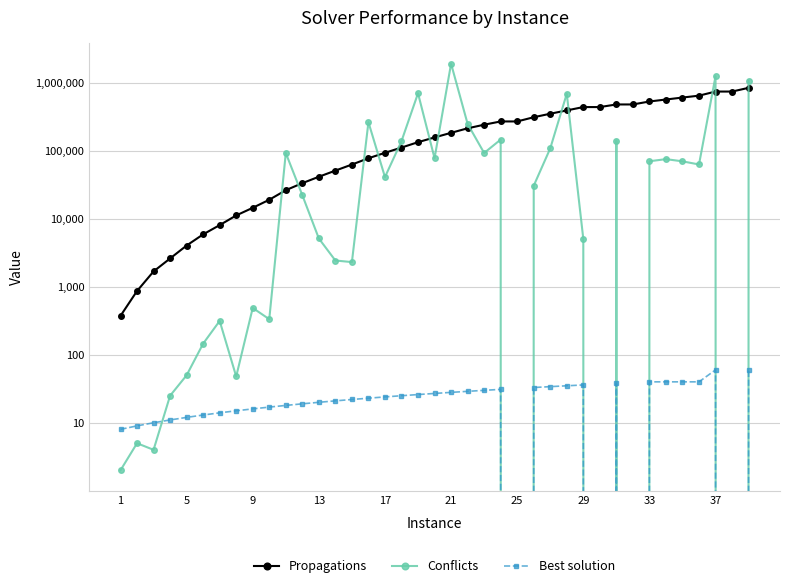

True or false: Propagations and Best solution cross at least once.

False